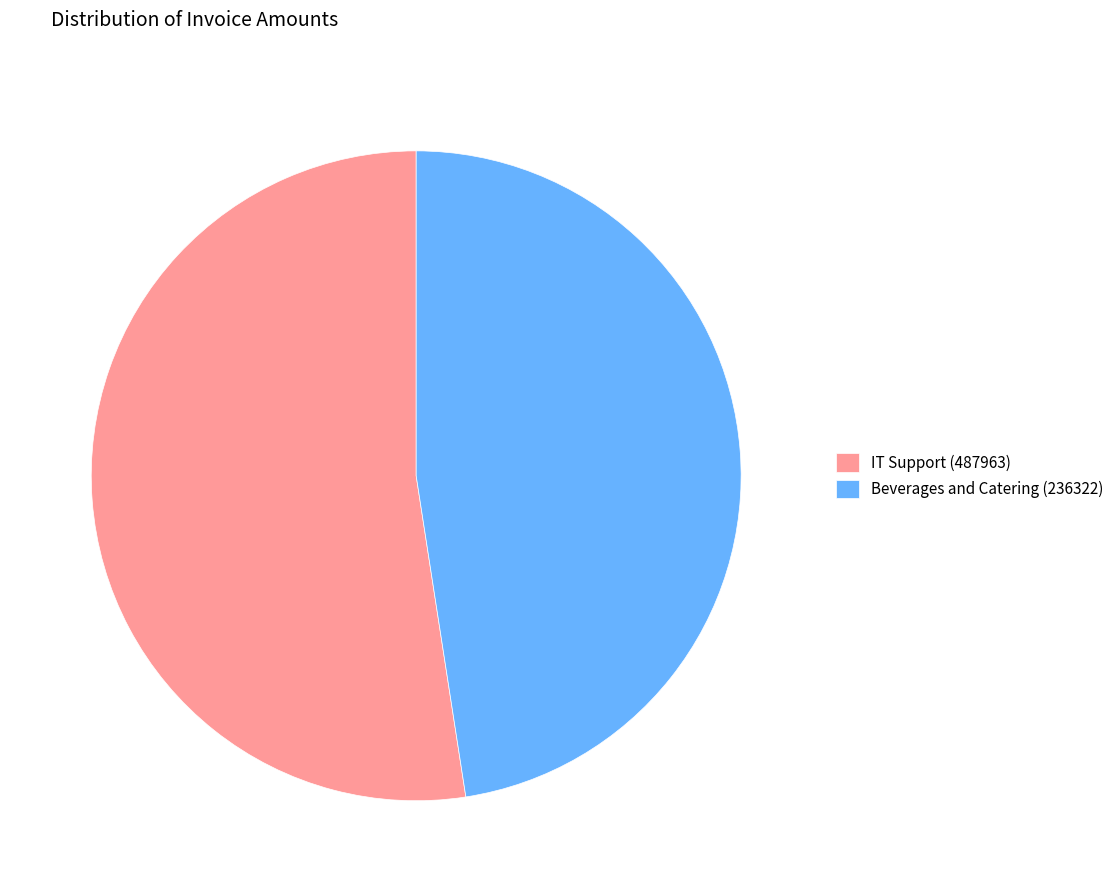

Approximately how many times larger is the value at IT Support (487963) compared to Beverages and Catering (236322)?

1.1